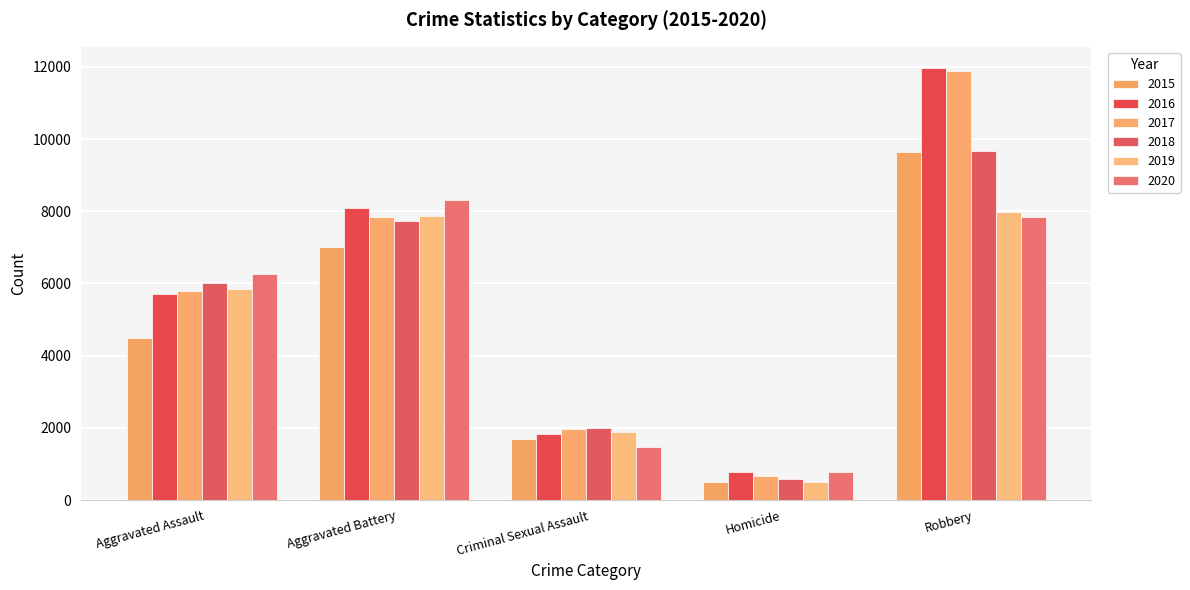

Reading left to right, transcribe all the data shown in this chart.

2015: Aggravated Assault=4480	Aggravated Battery=7018	Criminal Sexual Assault=1680	Homicide=496	Robbery=9638
2016: Aggravated Assault=5712	Aggravated Battery=8085	Criminal Sexual Assault=1831	Homicide=786	Robbery=11960
2017: Aggravated Assault=5793	Aggravated Battery=7845	Criminal Sexual Assault=1957	Homicide=672	Robbery=11880
2018: Aggravated Assault=6001	Aggravated Battery=7734	Criminal Sexual Assault=1998	Homicide=589	Robbery=9680
2019: Aggravated Assault=5841	Aggravated Battery=7857	Criminal Sexual Assault=1888	Homicide=498	Robbery=7994
2020: Aggravated Assault=6263	Aggravated Battery=8319	Criminal Sexual Assault=1467	Homicide=787	Robbery=7855